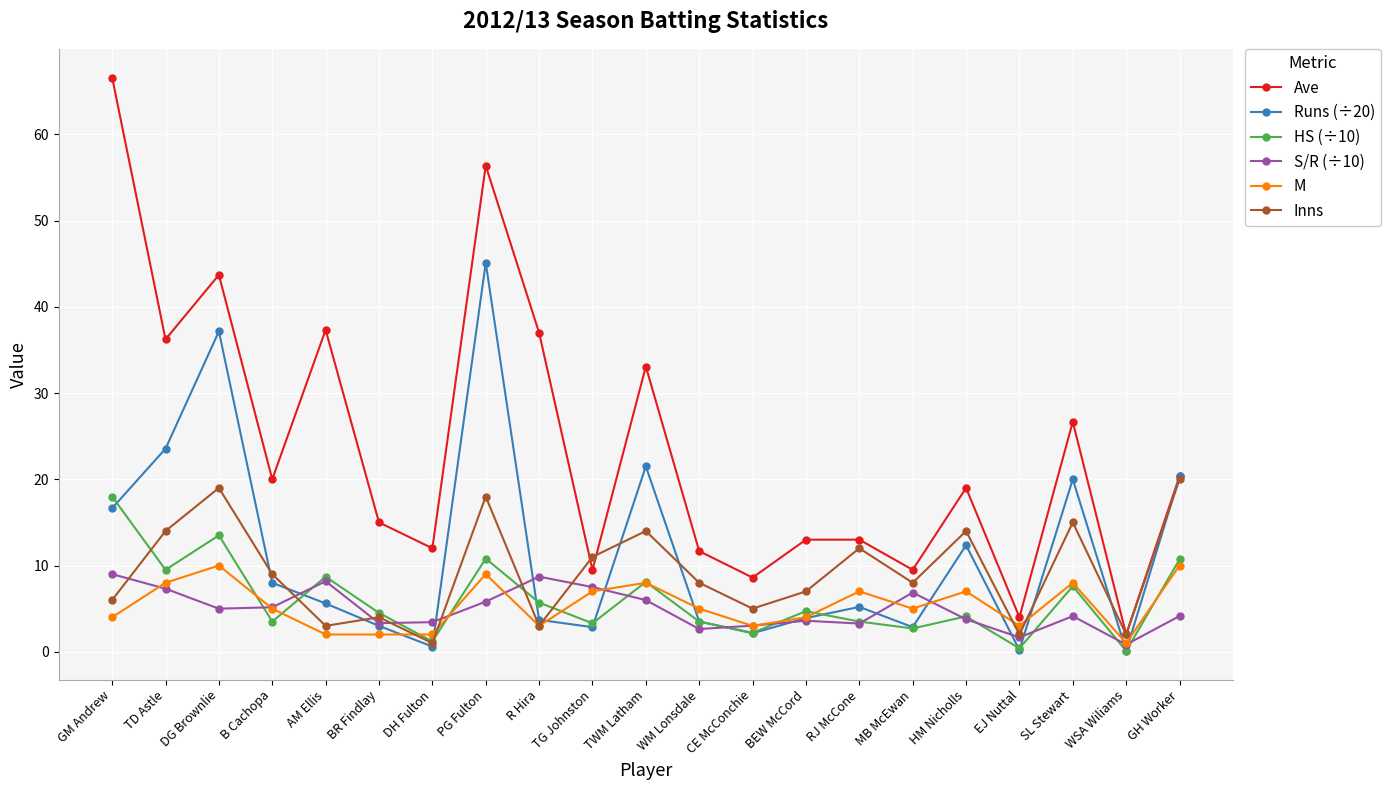

What are all the series names shown in the legend?

Ave, Runs (÷20), HS (÷10), S/R (÷10), M, Inns